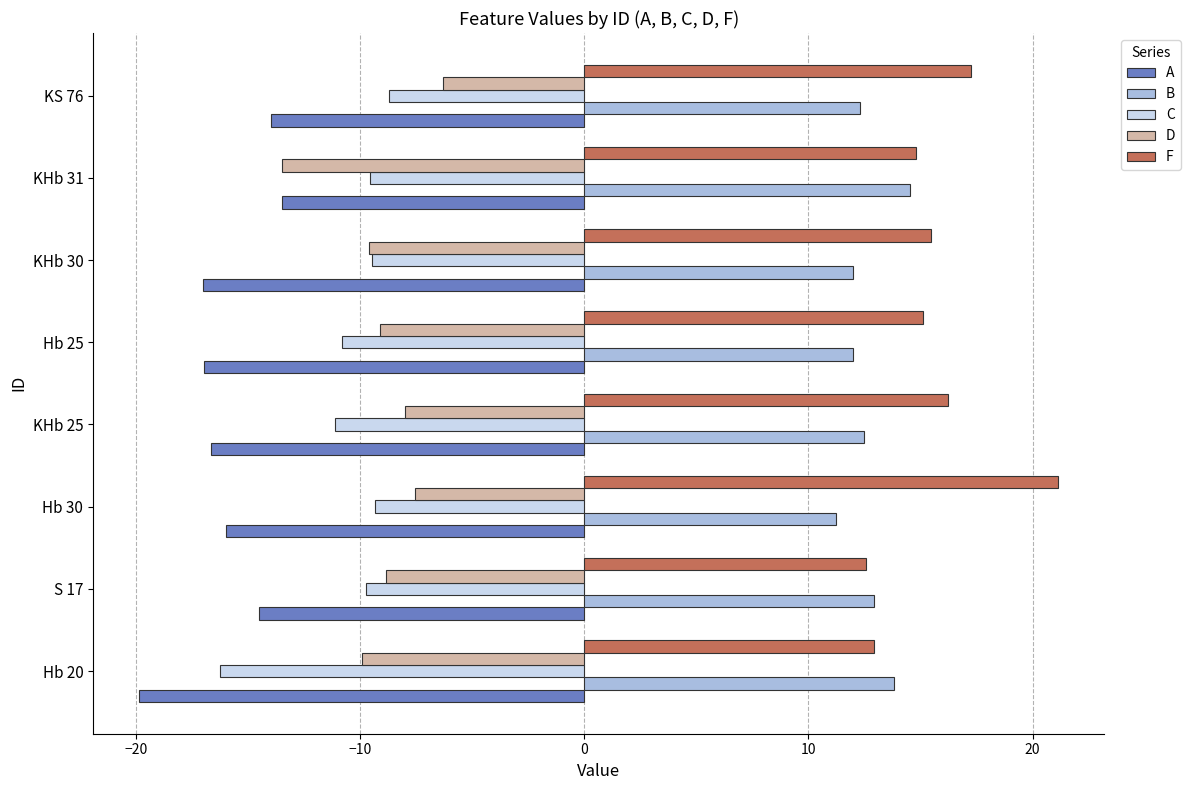

List the series in order of their peak value, highest first.

F, B, D, C, A